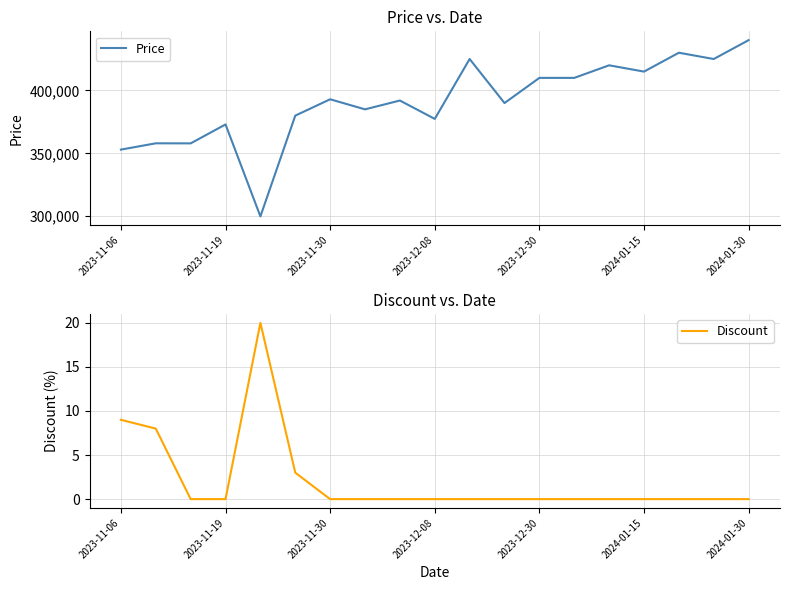

The value of Discount at 2024-01-30 is 8. True or false?

False